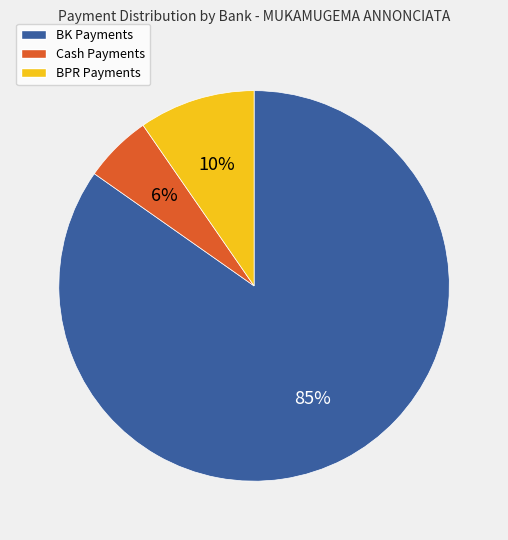

Is there any slice that represents more than half of the pie?

Yes